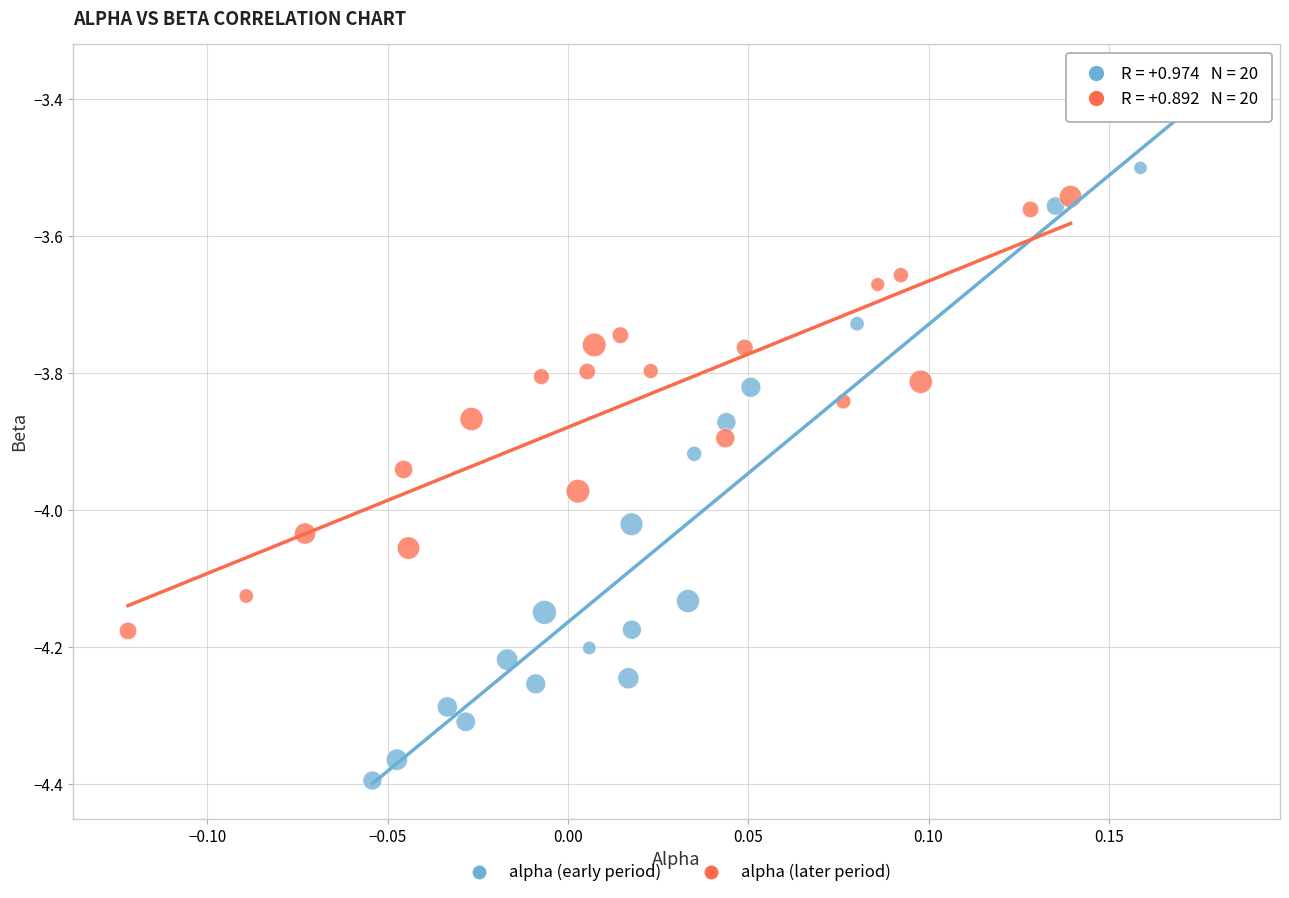

Which series has the widest spread of Y values?

alpha (early period)